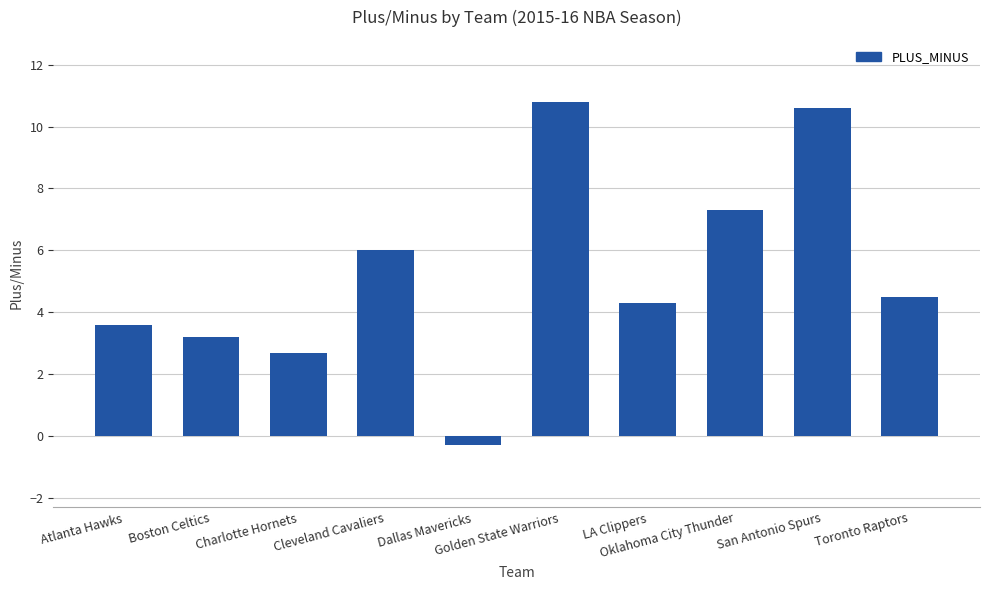

What is the ratio of the value at Cleveland Cavaliers to the value at Oklahoma City Thunder?

0.8